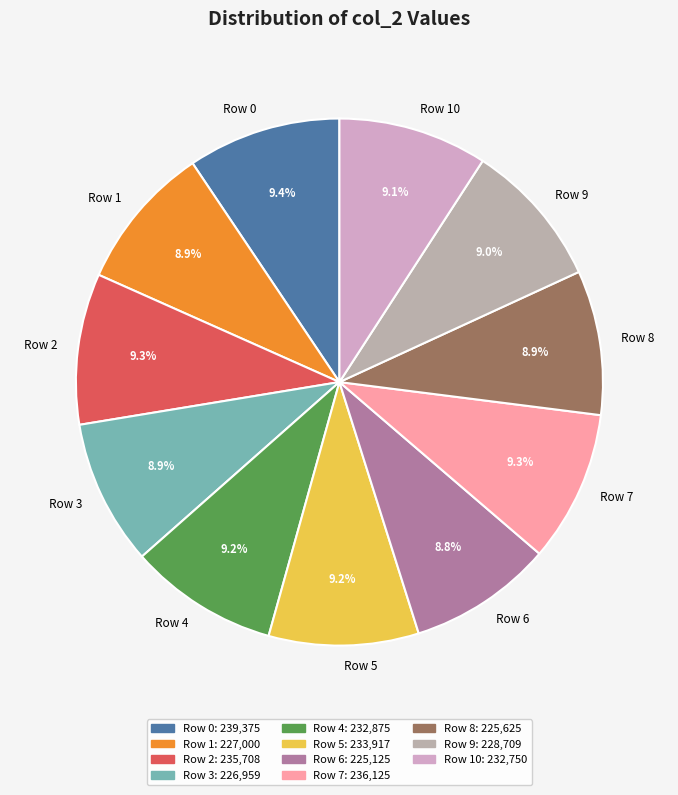

To the nearest percent, what percentage of the pie is Row 6?

9%